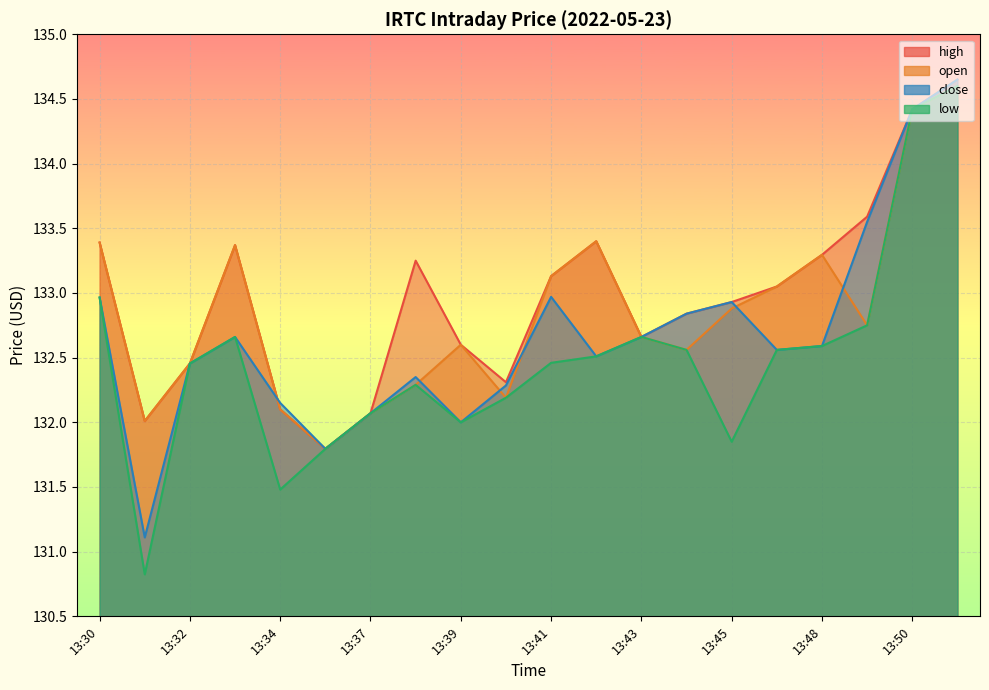

Where is the first local maximum for high?

13:33